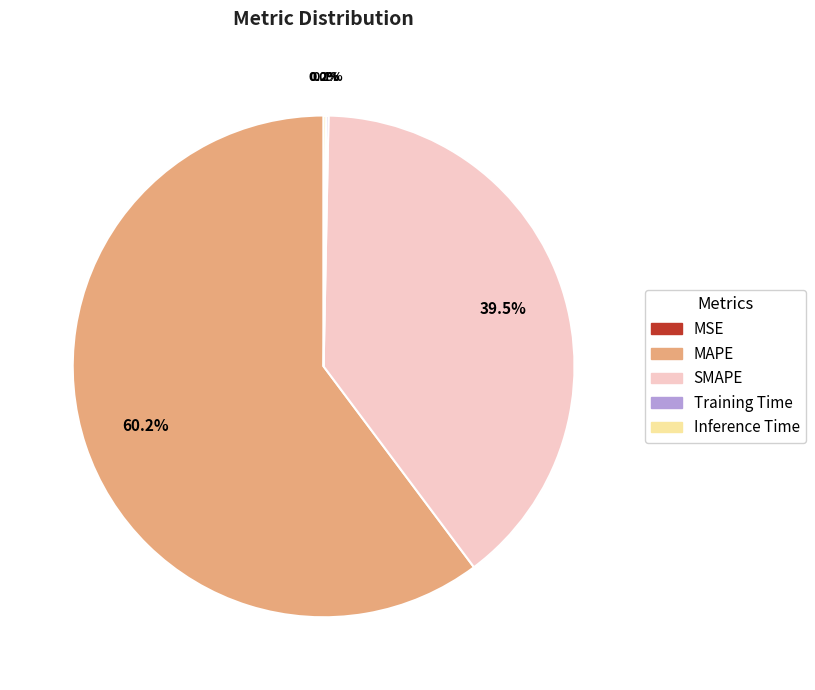

True or false: MAPE accounts for 60% of the total.

True